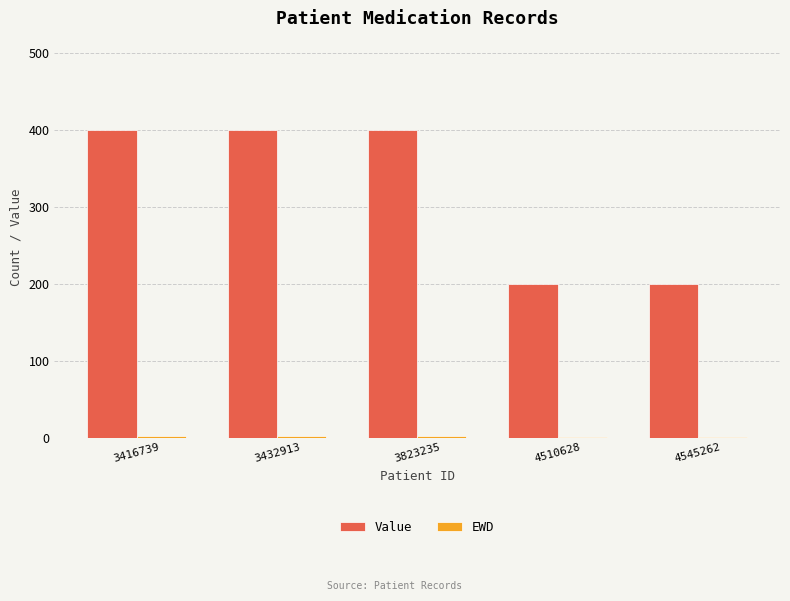

Which series has the largest total across all categories?

Value